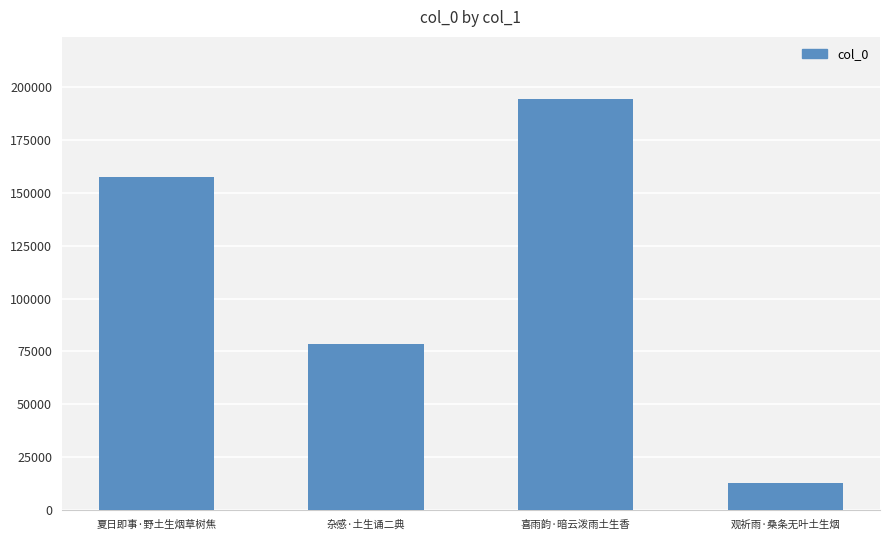

Reading right to left, list all the values displayed in this chart.

12992	194630	78325	157357